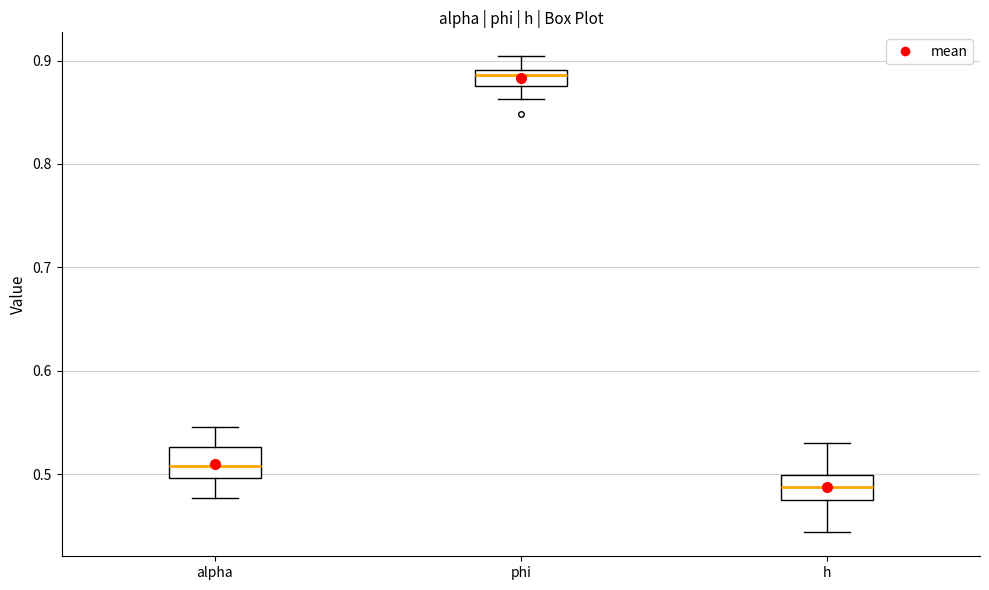

Reading left to right, read every box against the y-axis: the position of its median line, the range the box covers, and the ends of its whiskers. The values are not printed on the chart, so give them approximately, as read against the axis.

alpha: median 0.51, box 0.50 to 0.53, whiskers 0.48 to 0.55
phi: median 0.89 (inside the box), box 0.88 to 0.89, whiskers 0.86 to 0.90
h: median 0.49, box 0.48 to 0.50, whiskers 0.44 to 0.53